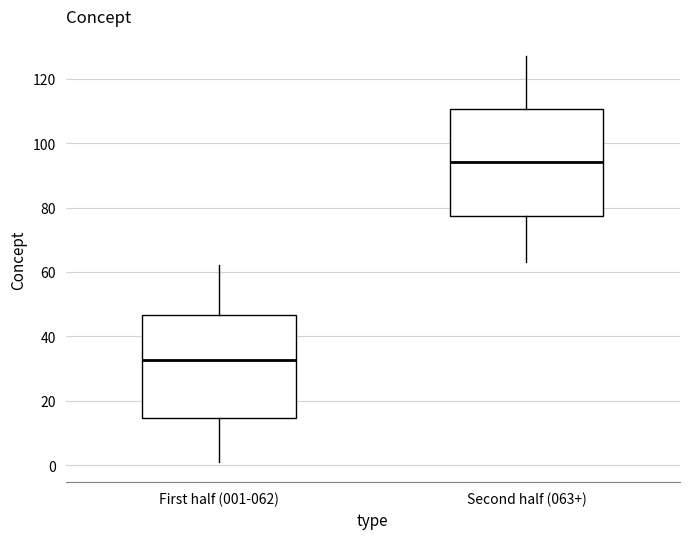

Which box has the lowest median line?

First half (001-062)